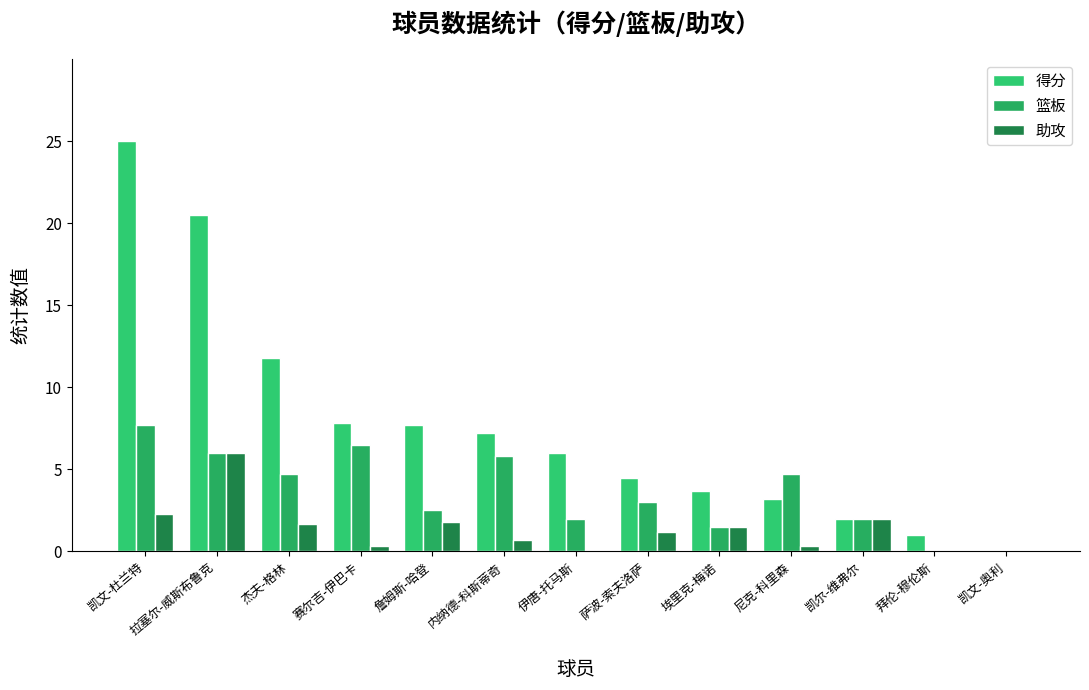

How many categories are shown in the chart?

13